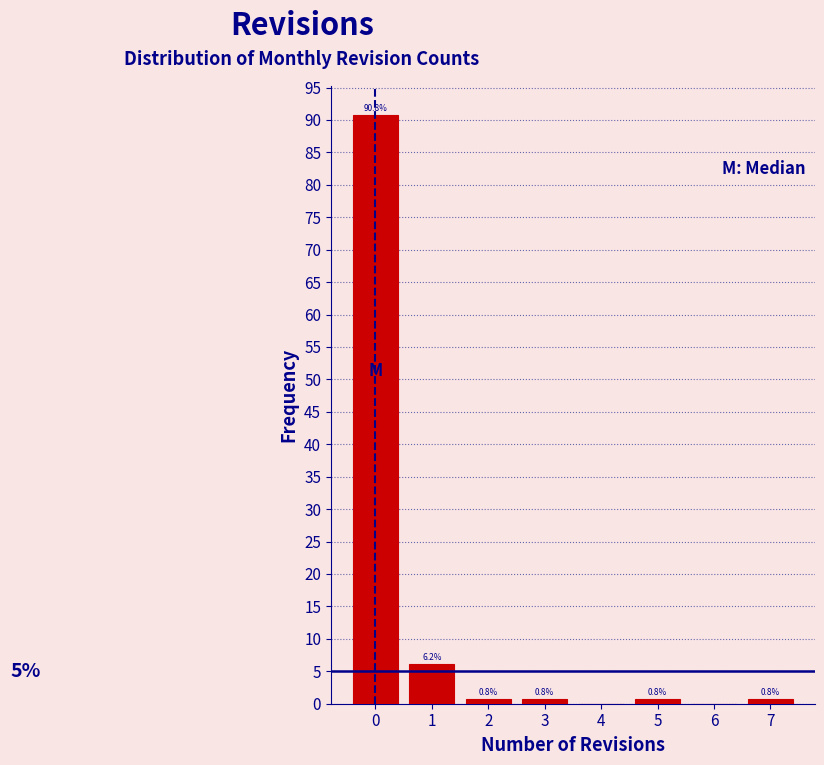

Over which range of the x-axis is the bar tallest?

-0.5 to 0.5